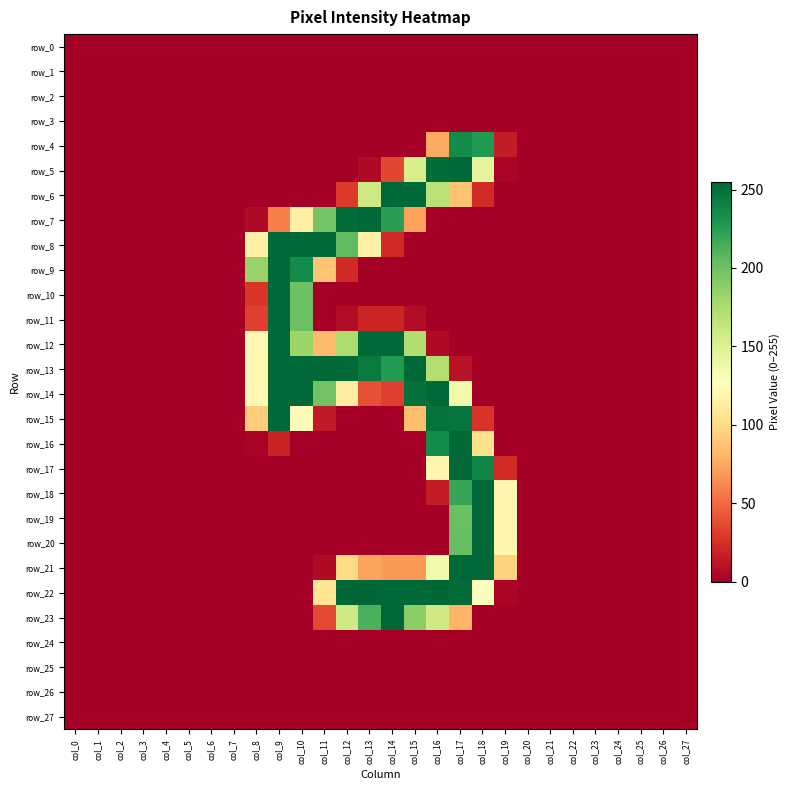

The value of row_4 at col_5 is 0. True or false?

True